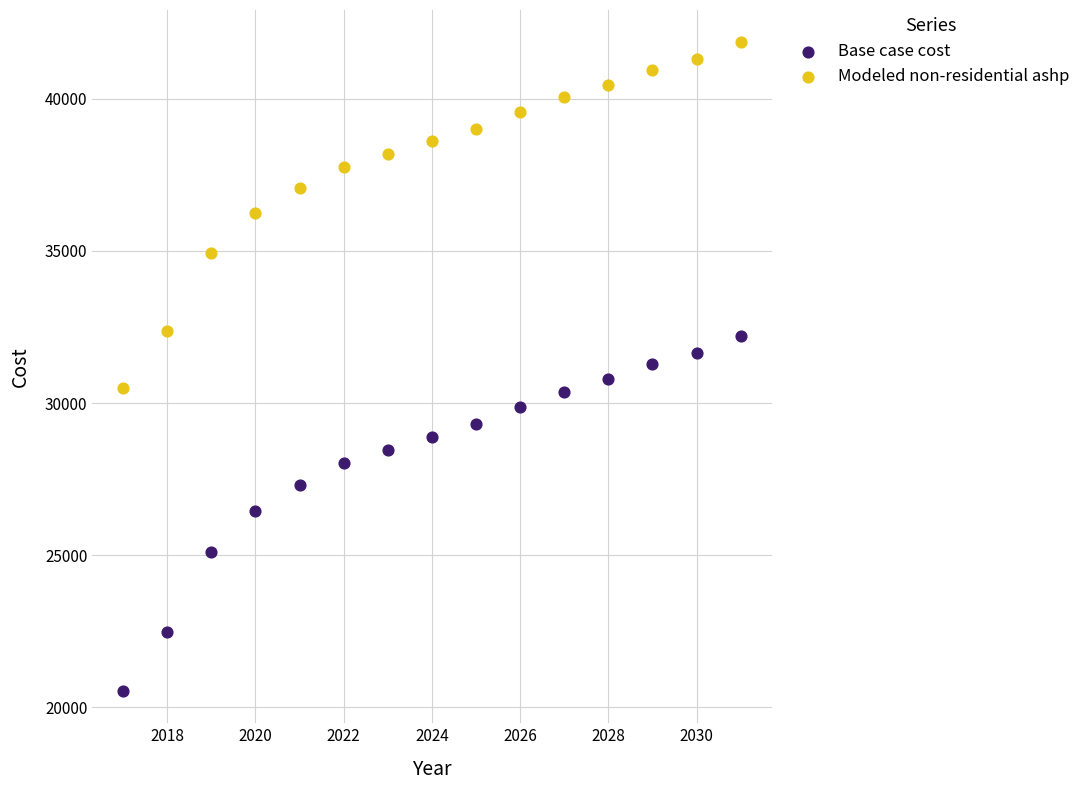

Across all data points, what is the range of X values (max minus min)?

14.0